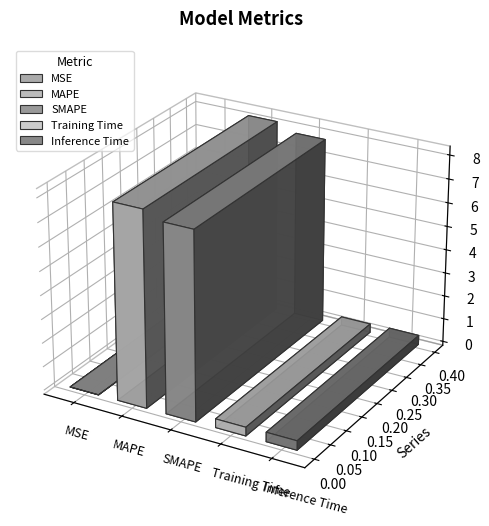

What value does the data have at MAPE?

8.2